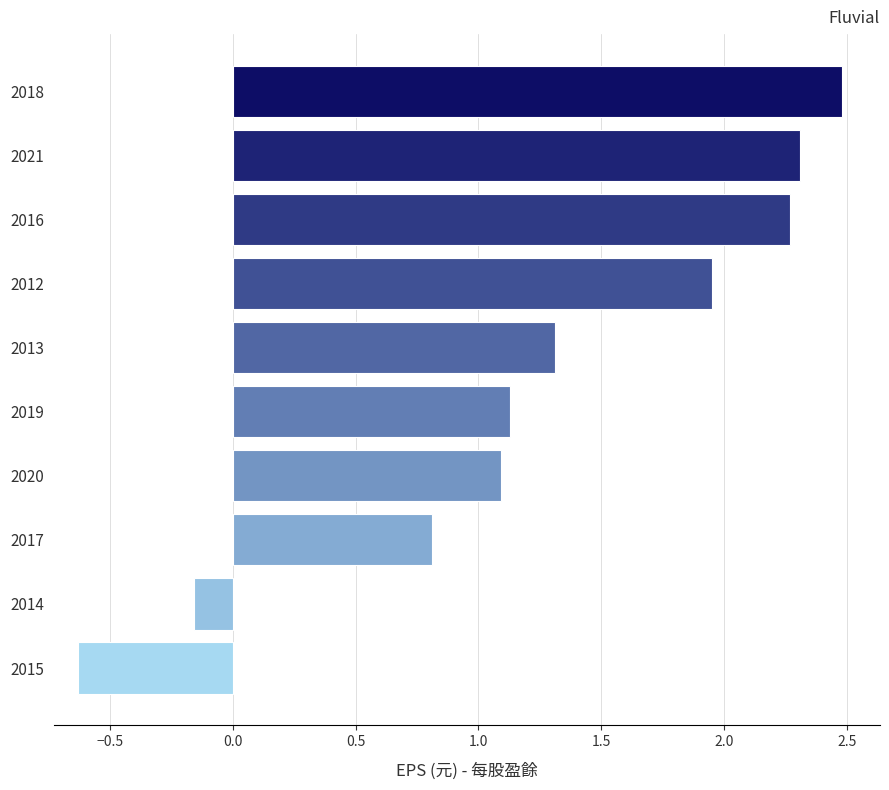

What is the sum of the values at 2015 and 2014?

-0.8